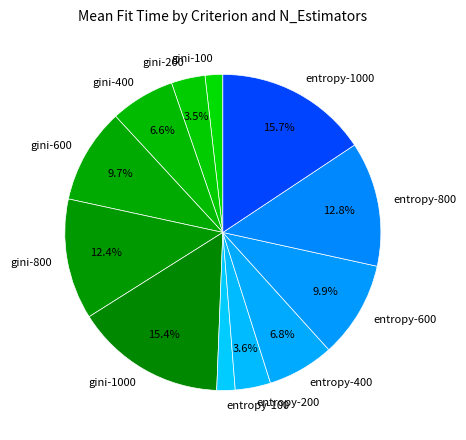

How many segments does this pie chart have?

12